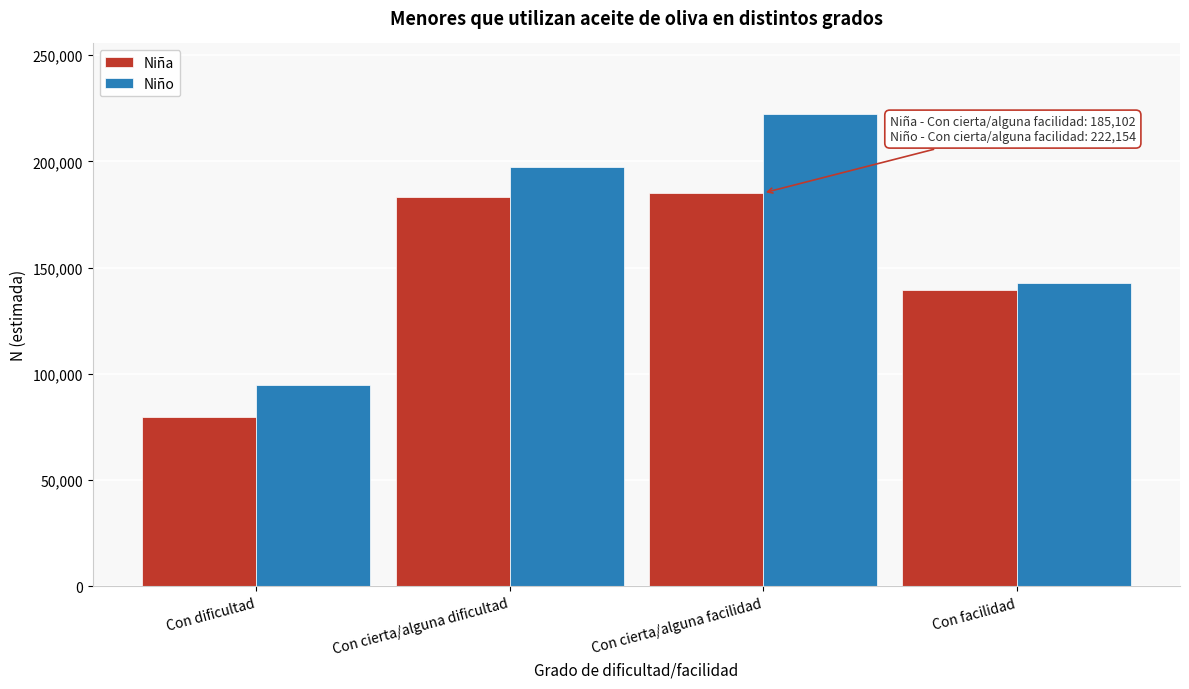

Reading left to right, list all the values displayed in this chart.

Niña: 79608	183166	185102	139513
Niño: 94610	197557	222154	142712